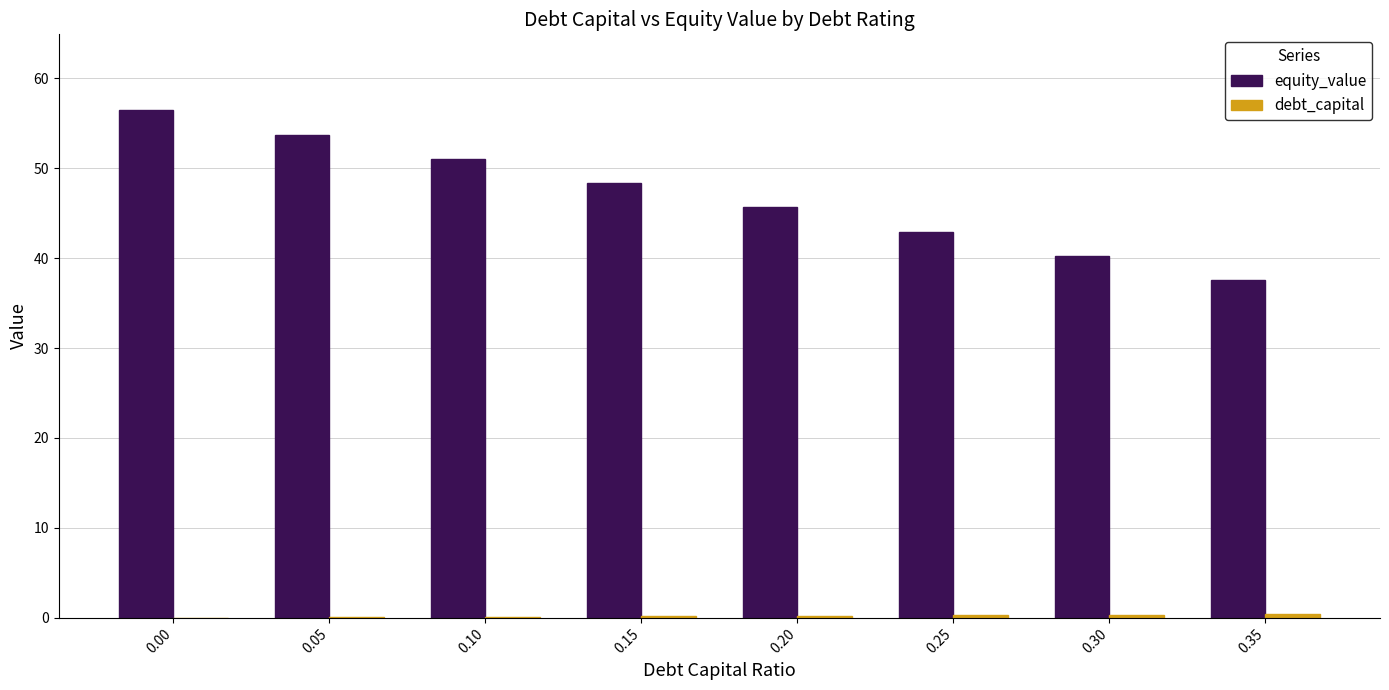

What is the maximum value shown in the chart?

56.4